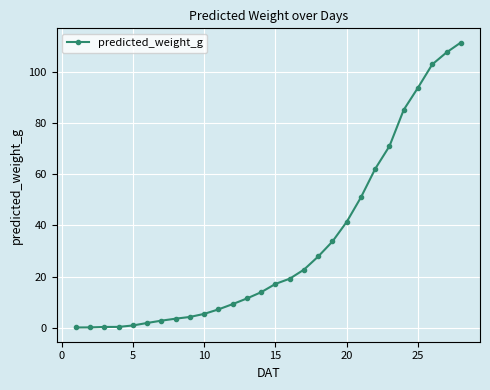

What is the value of the 21st point from the left?

51.0